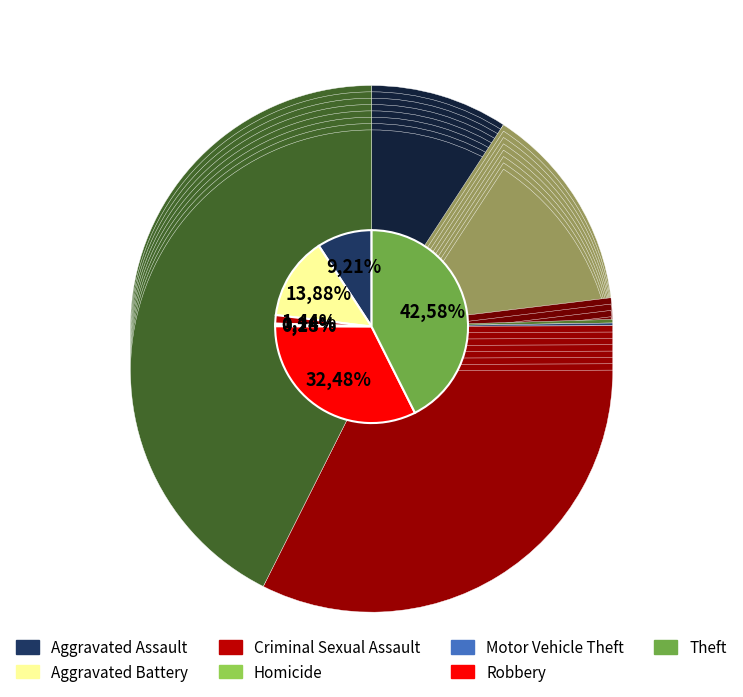

Does Criminal Sexual Assault represent more than half of the total?

No